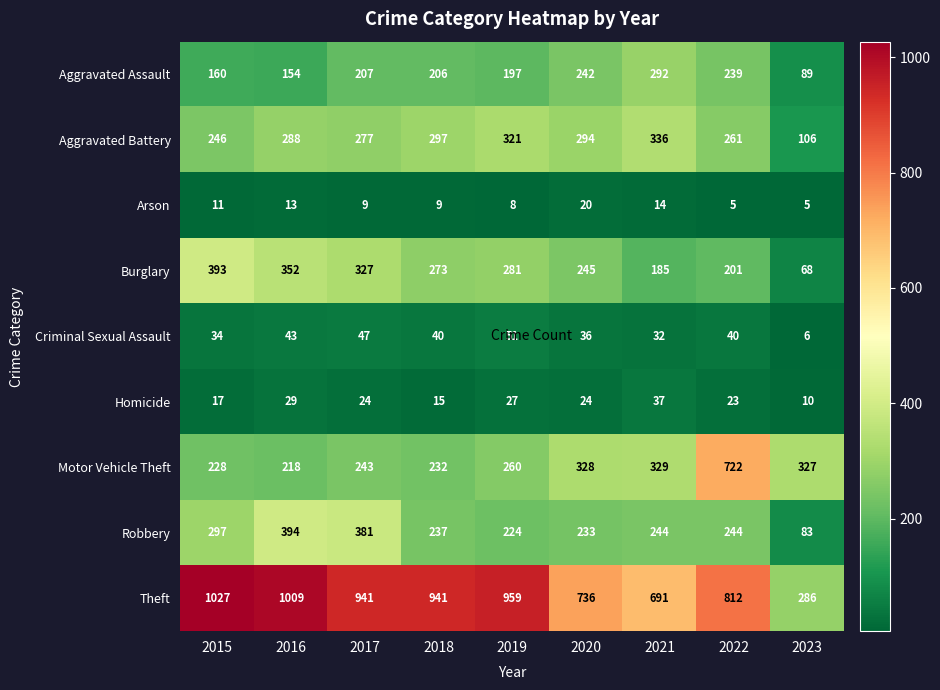

What is the minimum value for Criminal Sexual Assault?

6